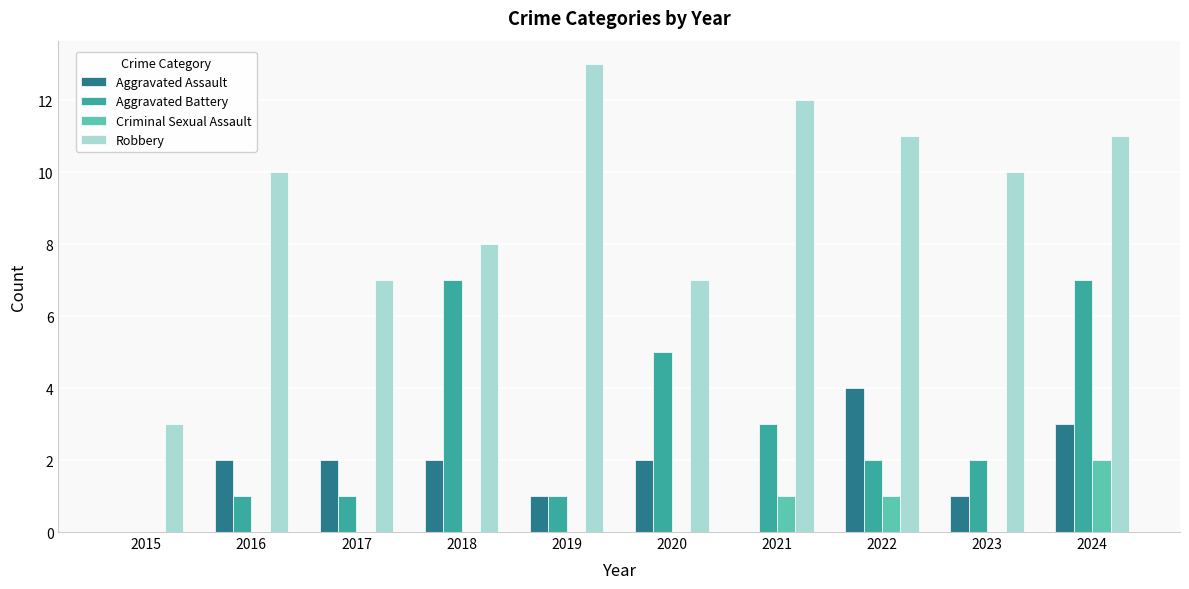

Between 2016 and 2022, which series saw the biggest shift?

Aggravated Assault